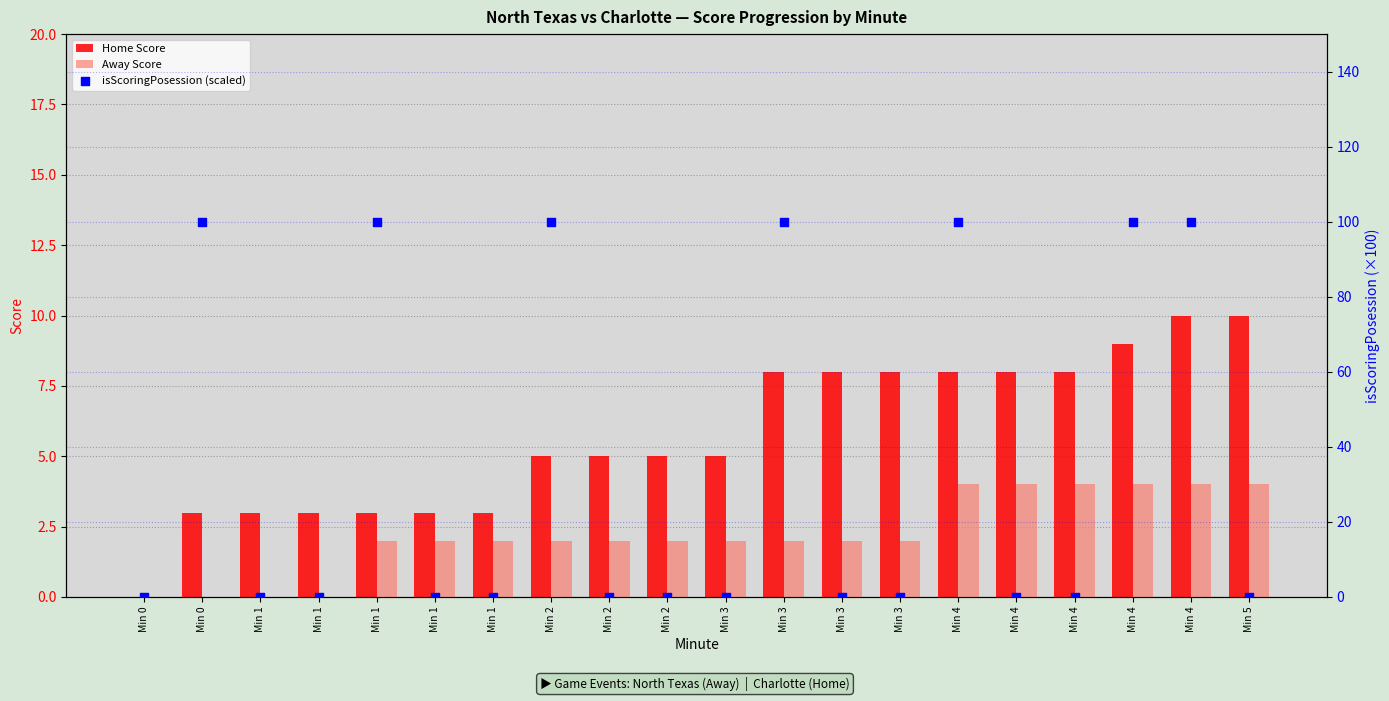

Which series has the widest spread of Y values?

isScoringPosession (scaled)